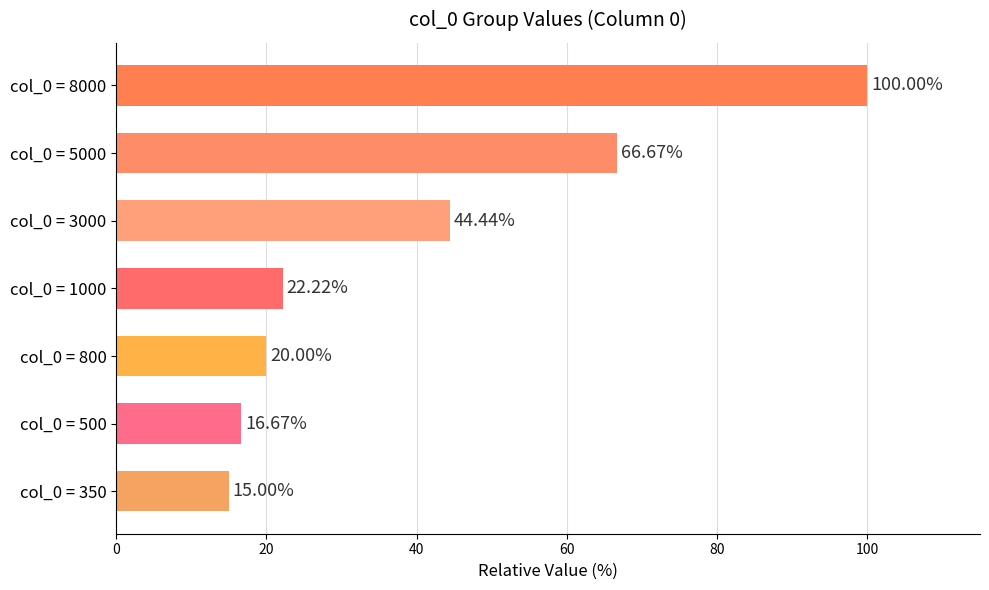

How many data points does each series have?

7